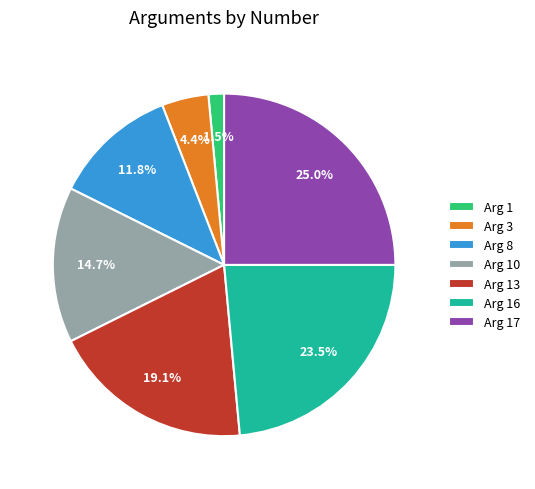

Combined, do Arg 16 and Arg 10 account for over 50%?

No